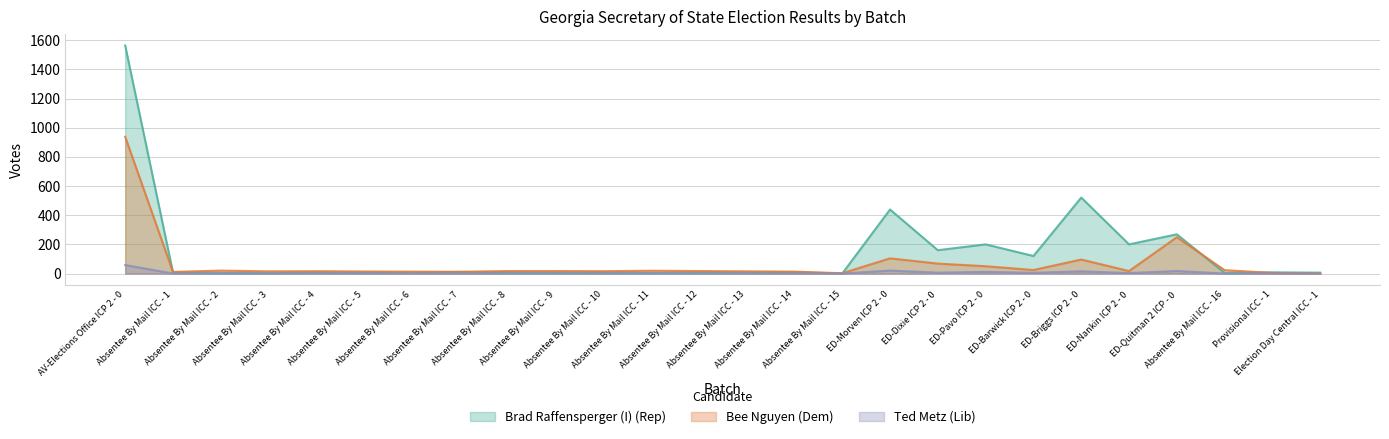

How many interior local peaks does the Brad Raffensperger (I) (Rep) series have?

8